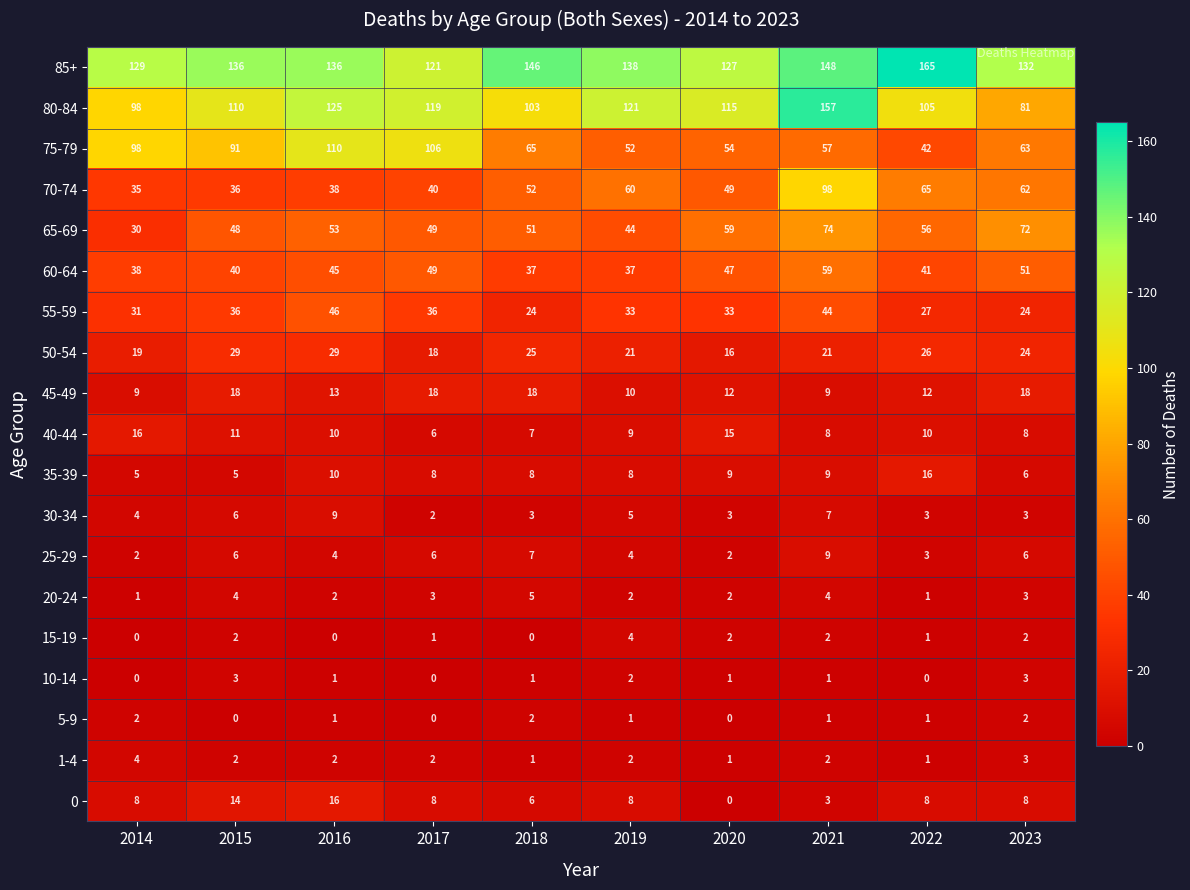

What is the spread (max minus min) of values at 2023?

130